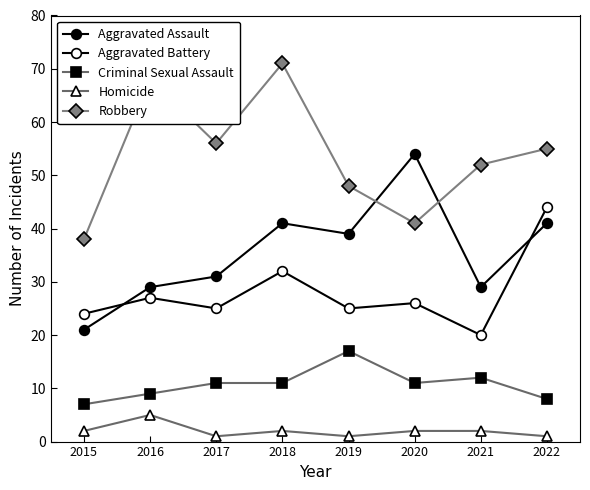

True or false: Aggravated Battery and Robbery intersect in this chart.

False